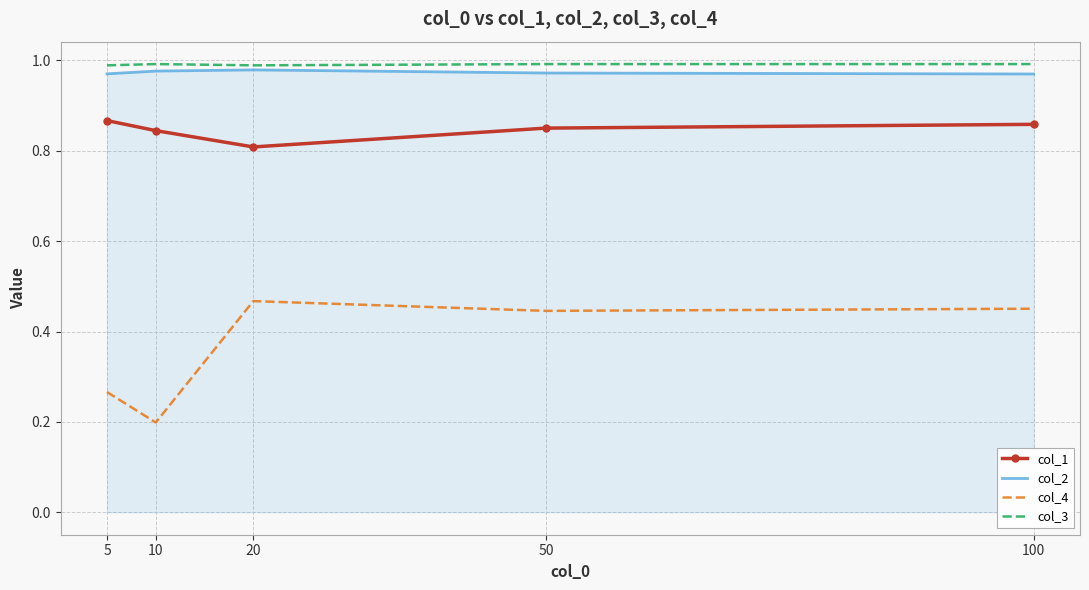

List the series in order of their peak value, lowest first.

col_4, col_1, col_2, col_3